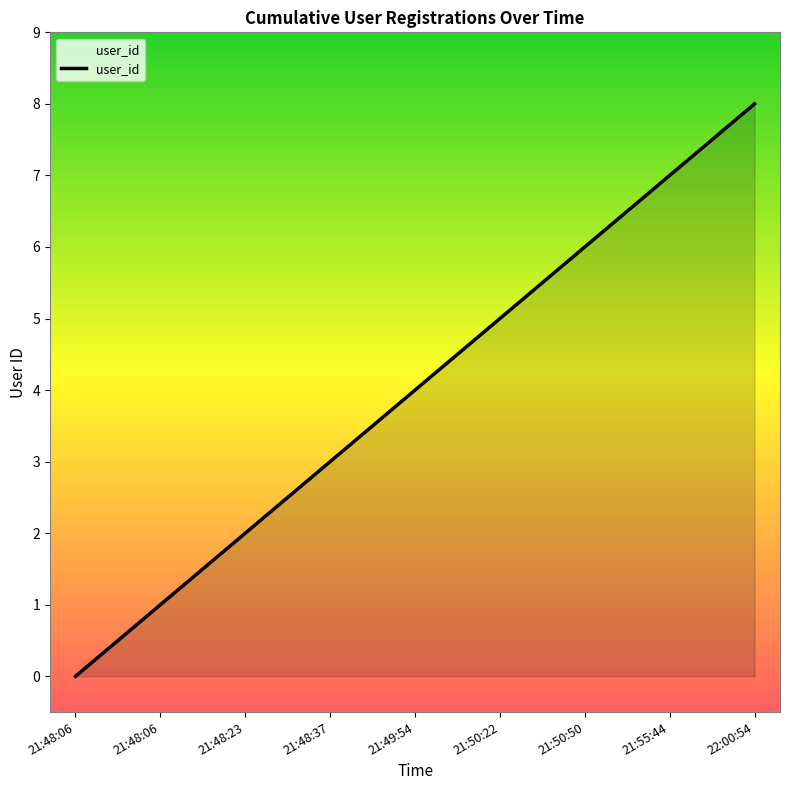

Does the chart display data point markers on the line(s)?

No